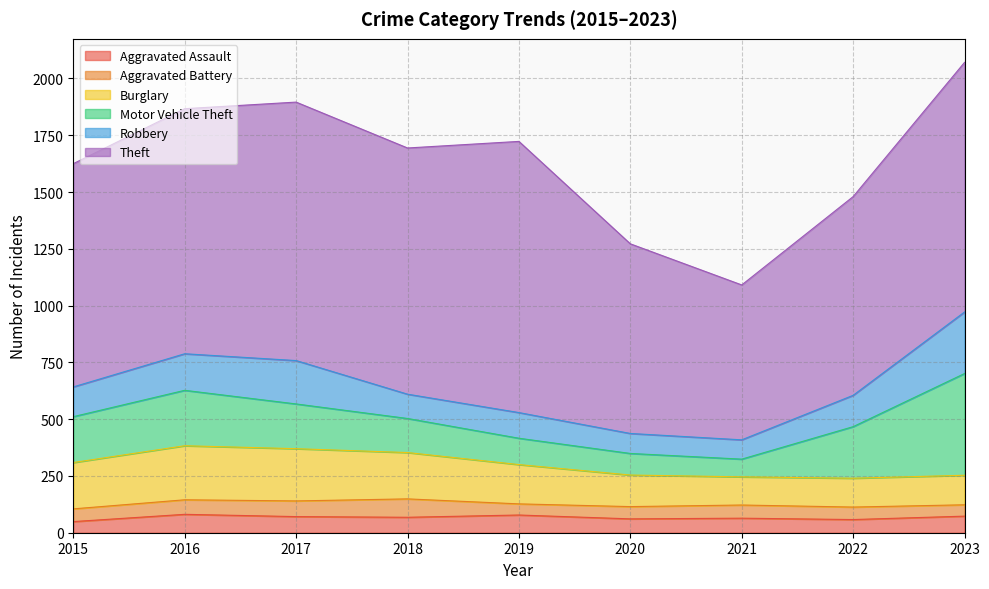

At which category does the chart reach its peak across all series?

2019